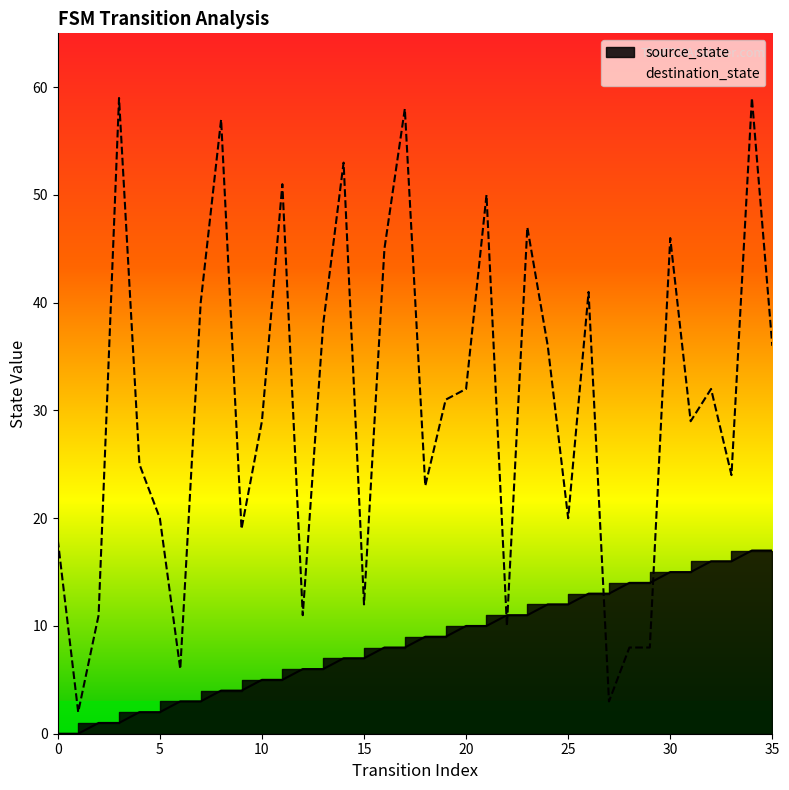

What is the difference between the maximum and minimum values in the destination_state series?

57